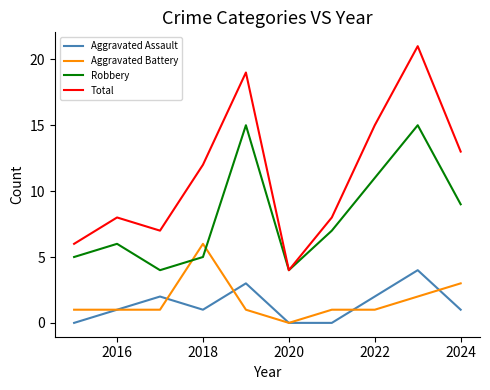

Which series has the largest total across all categories?

Total